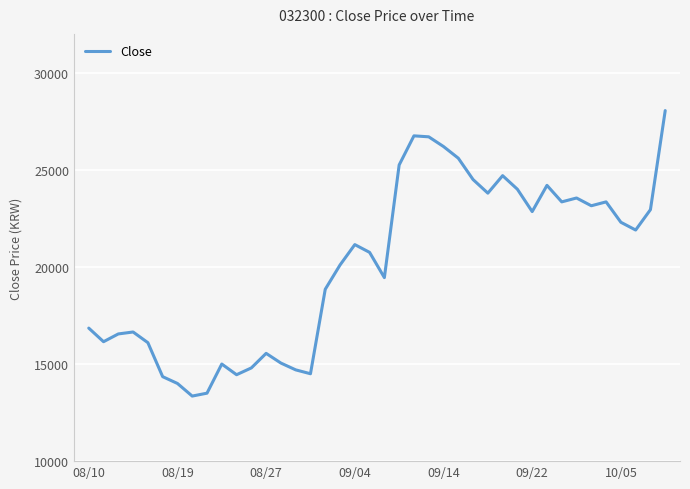

What is the difference between the maximum and minimum values?

14700